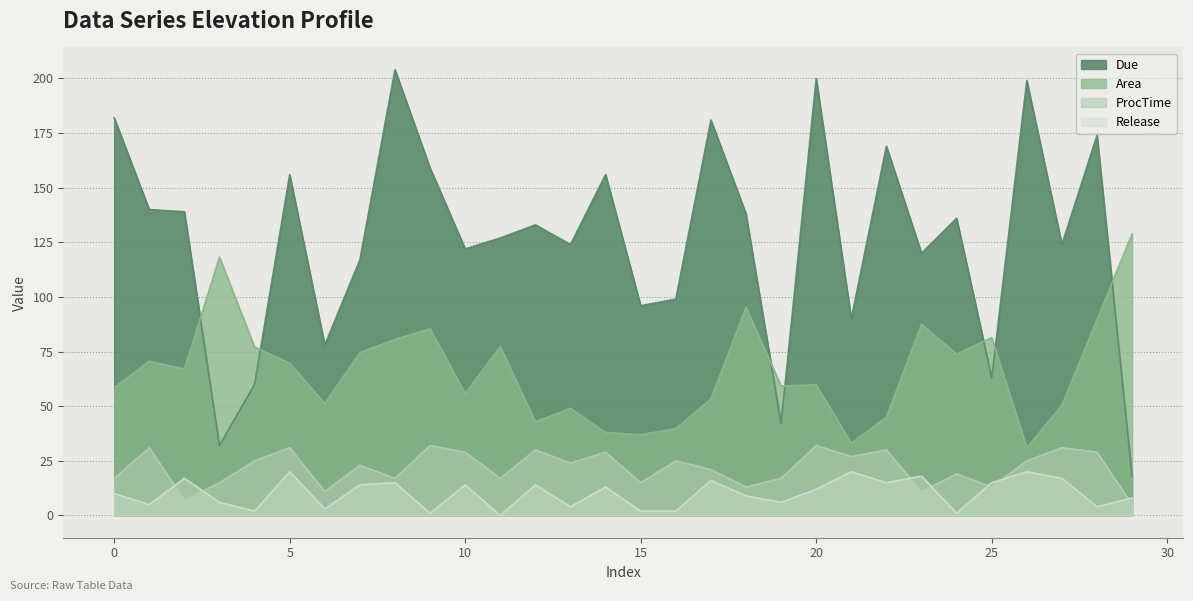

List the series in order of their peak value, highest first.

Due, Area, ProcTime, Release